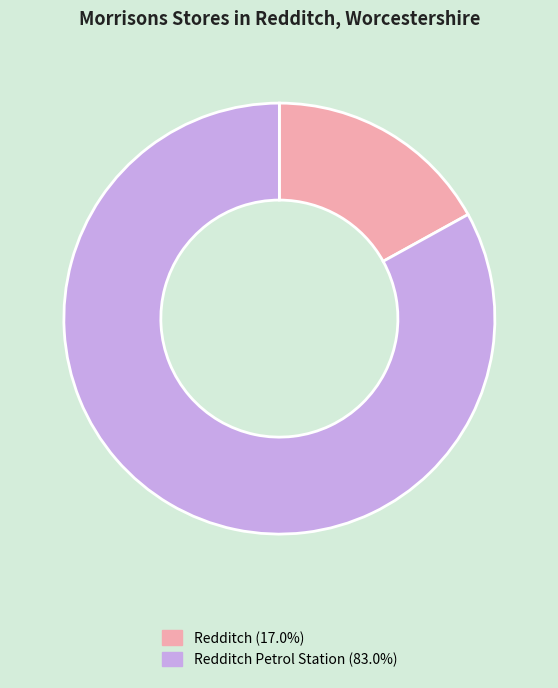

Does any single category account for the majority?

Yes